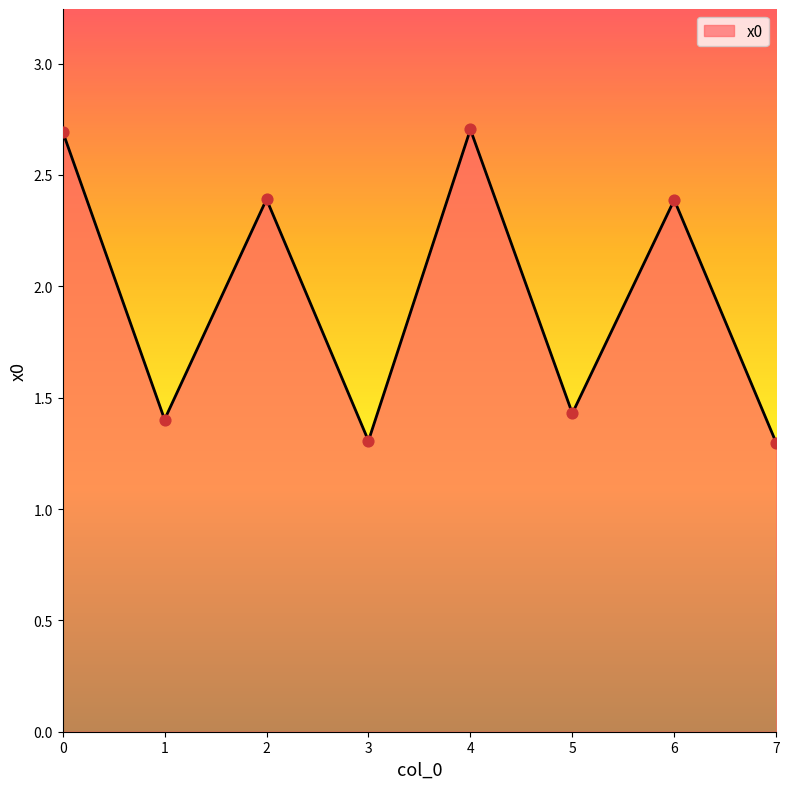

Approximately how many times larger is the value at 4 compared to 0?

1.0